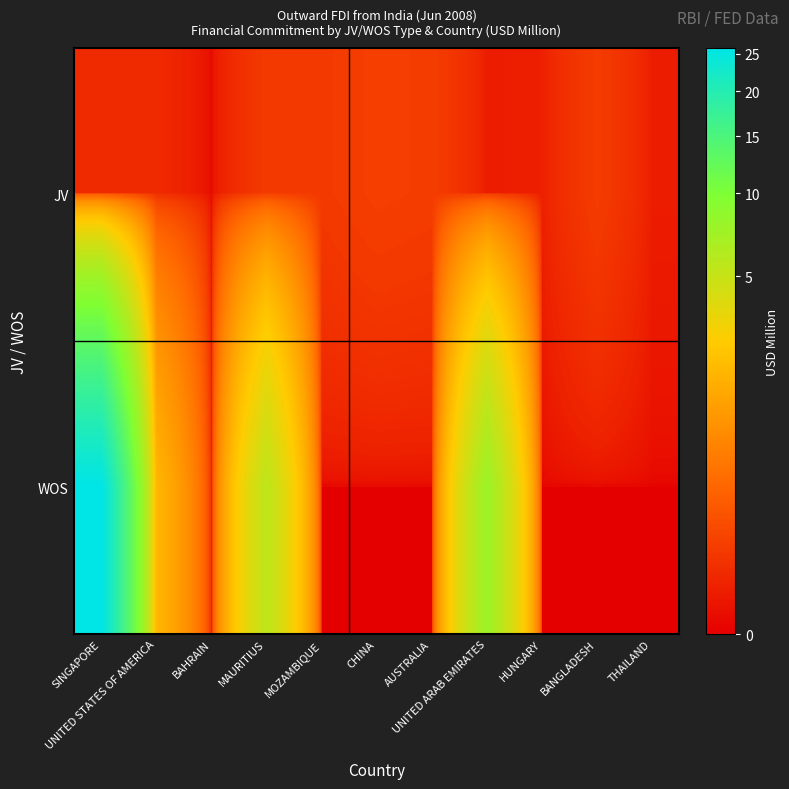

At how many categories does at least one series exceed 0?

11